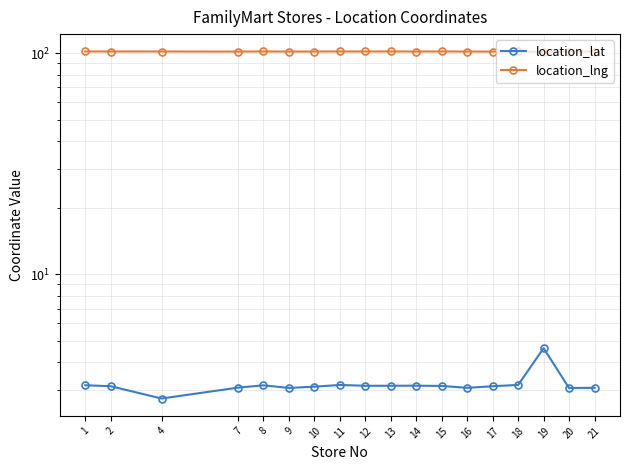

What are all the series names shown in the legend?

location_lat, location_lng